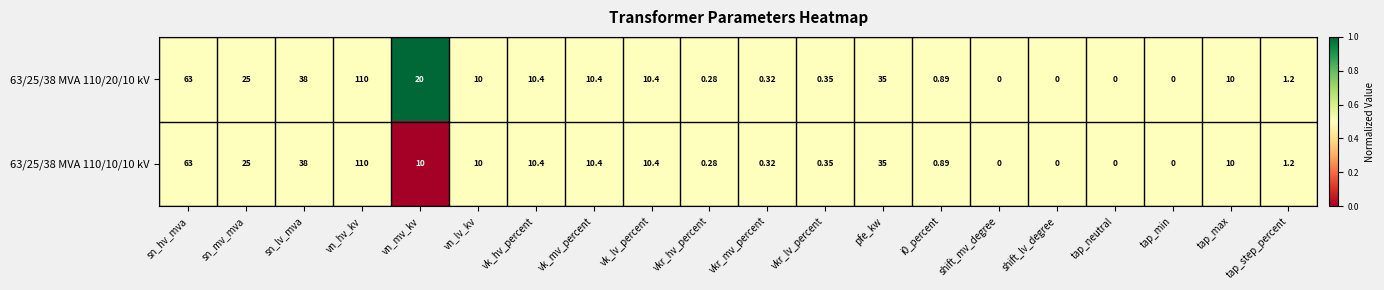

Which category has the highest value across all series?

vn_hv_kv